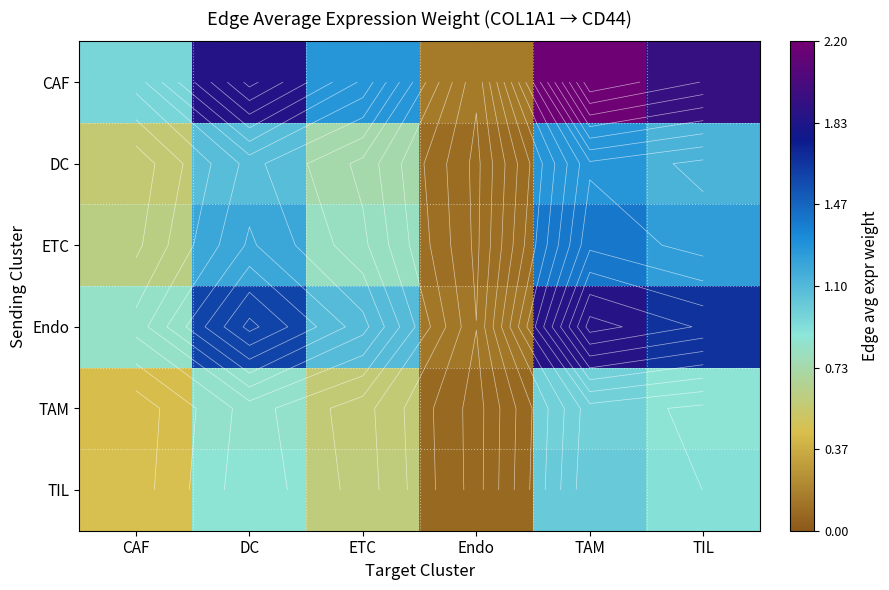

Which series has the largest range (max minus min)?

CAF